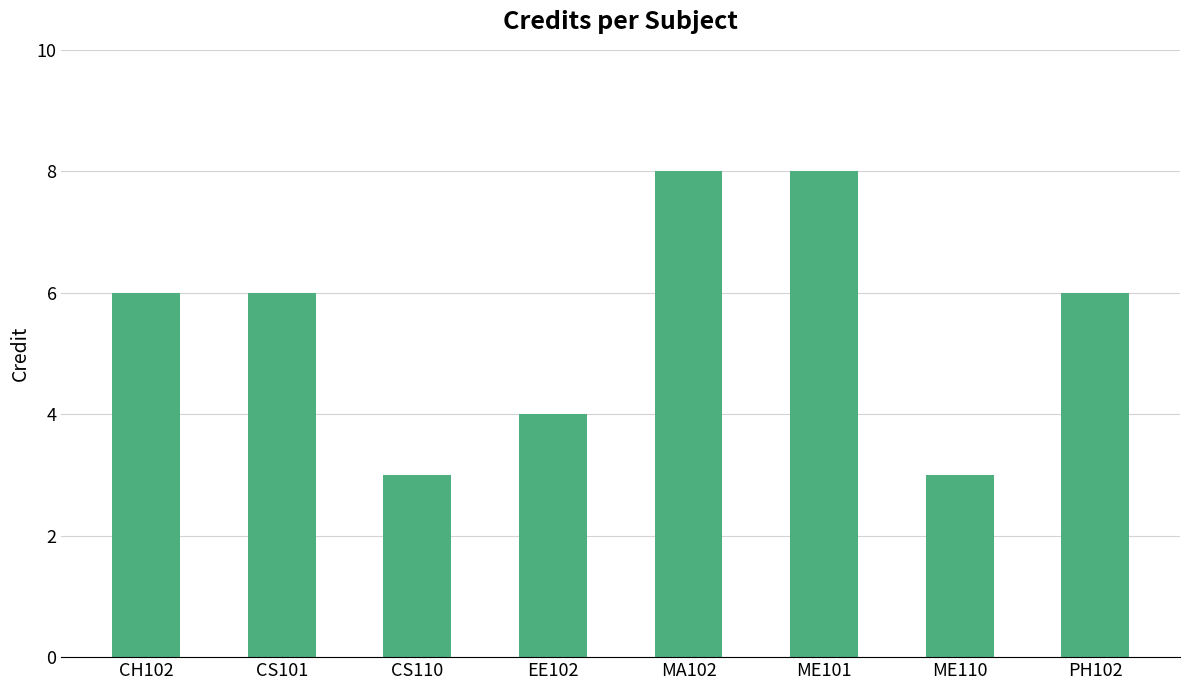

Read the value at EE102.

4